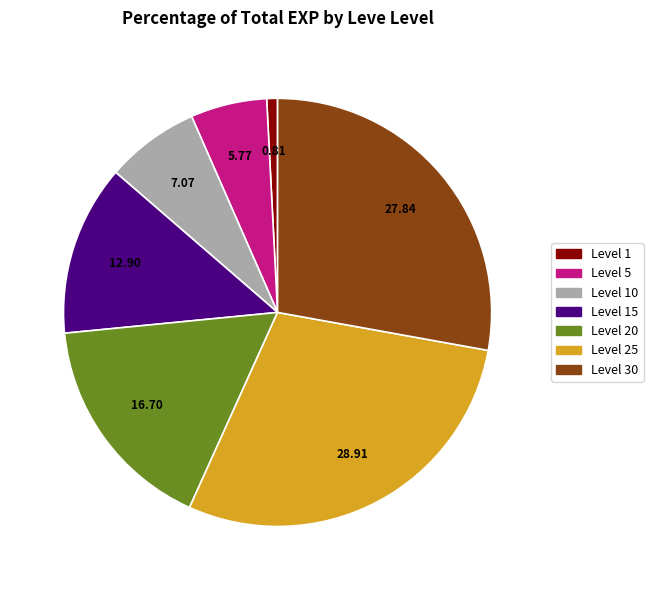

Is there a majority slice in this chart?

No